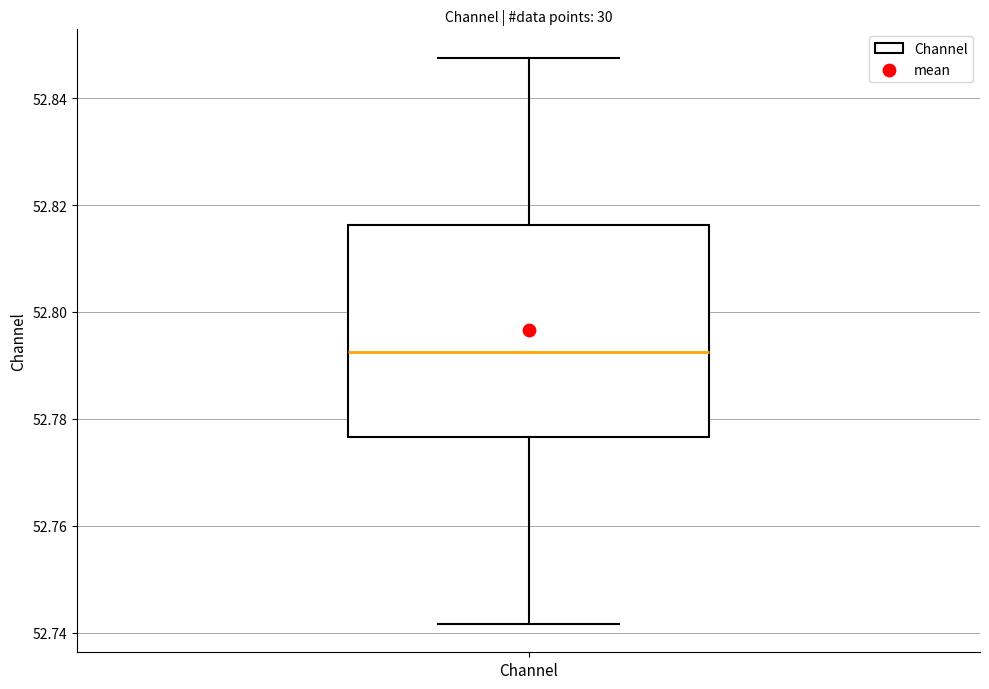

Read this box plot against the y-axis: the position of the median line, the range covered by the box, and the ends of both whiskers. The values are not printed on the chart, so give them approximately, as read against the axis.

median 52.792, box 52.776 to 52.816, whiskers 52.742 to 52.848